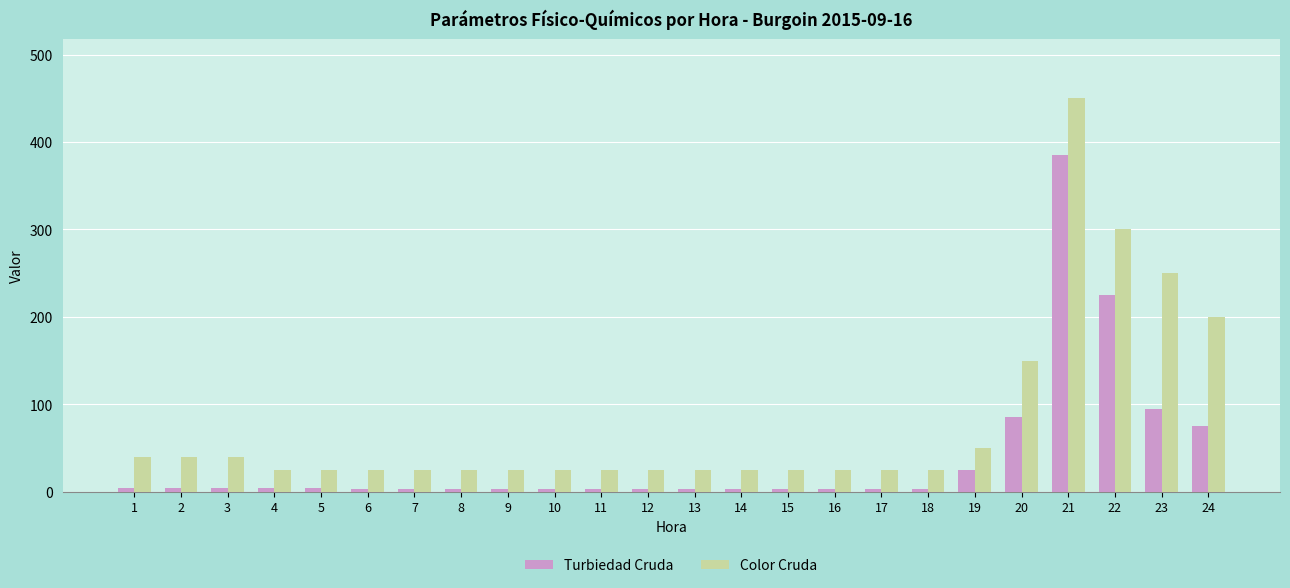

Is the value of Color Cruda at 7 greater than the value of Turbiedad Cruda at 10?

Yes